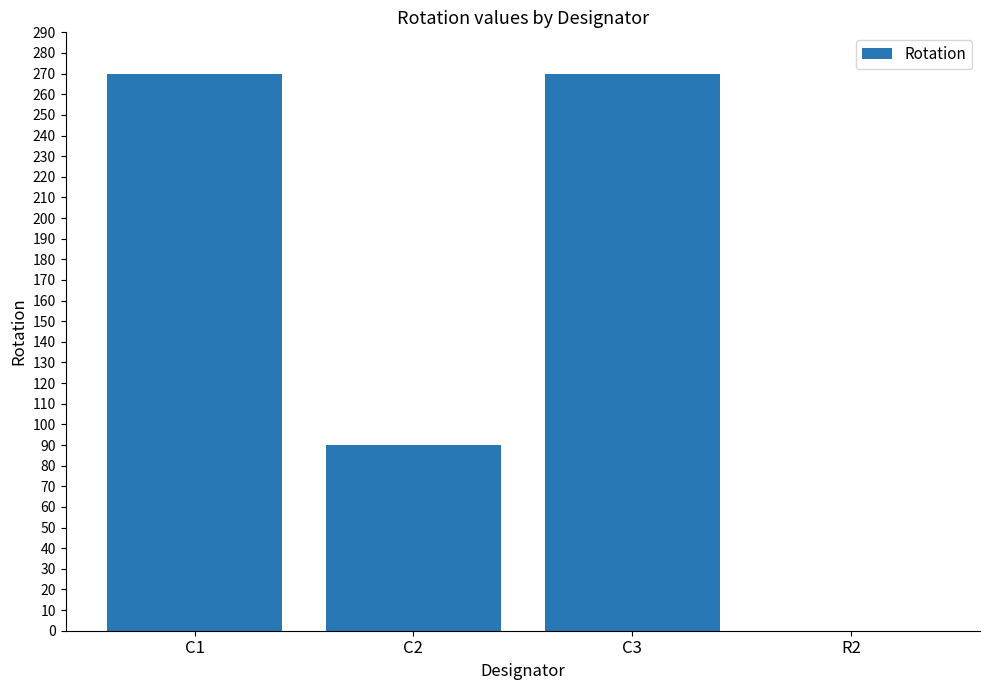

What is the change in value from C2 to R2?

-90